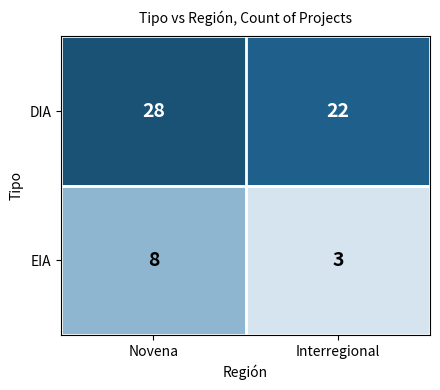

At which label is EIA closest to 5?

Interregional